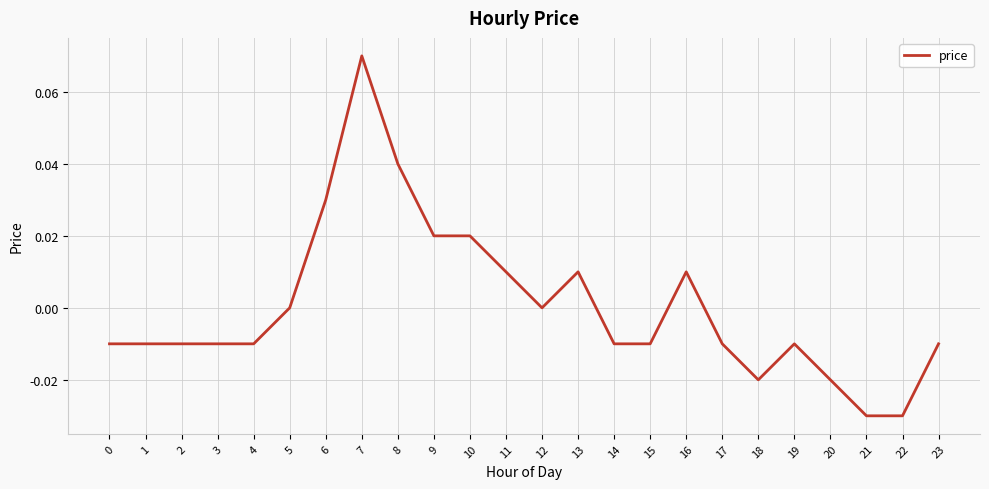

Which category has the highest value across all series?

7